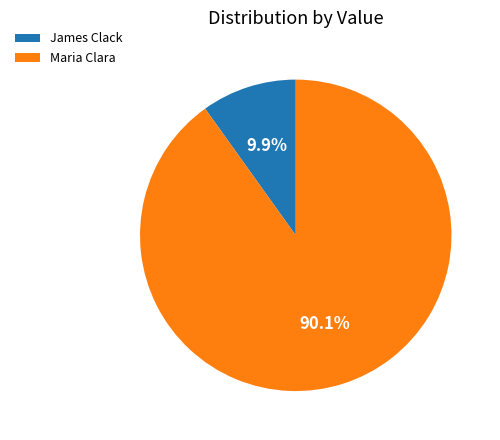

Which has a higher value, Maria Clara or James Clack?

Maria Clara